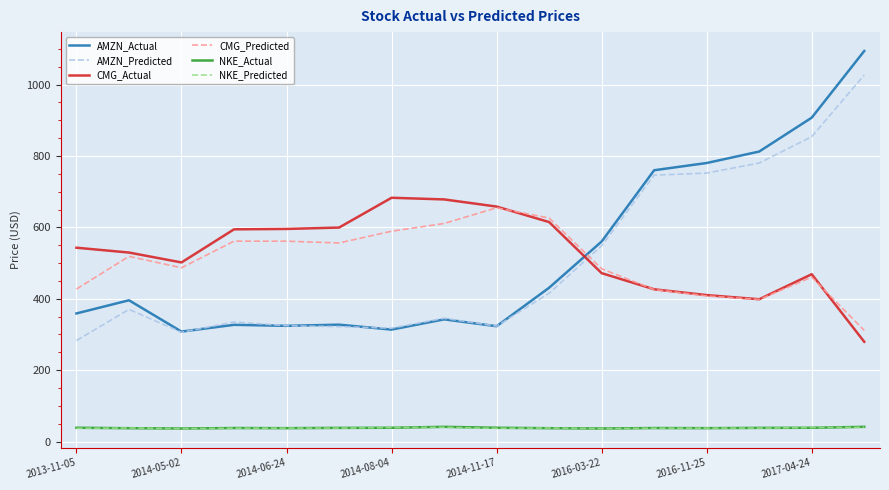

What is the highest value of the AMZN_Actual series?

1094.2